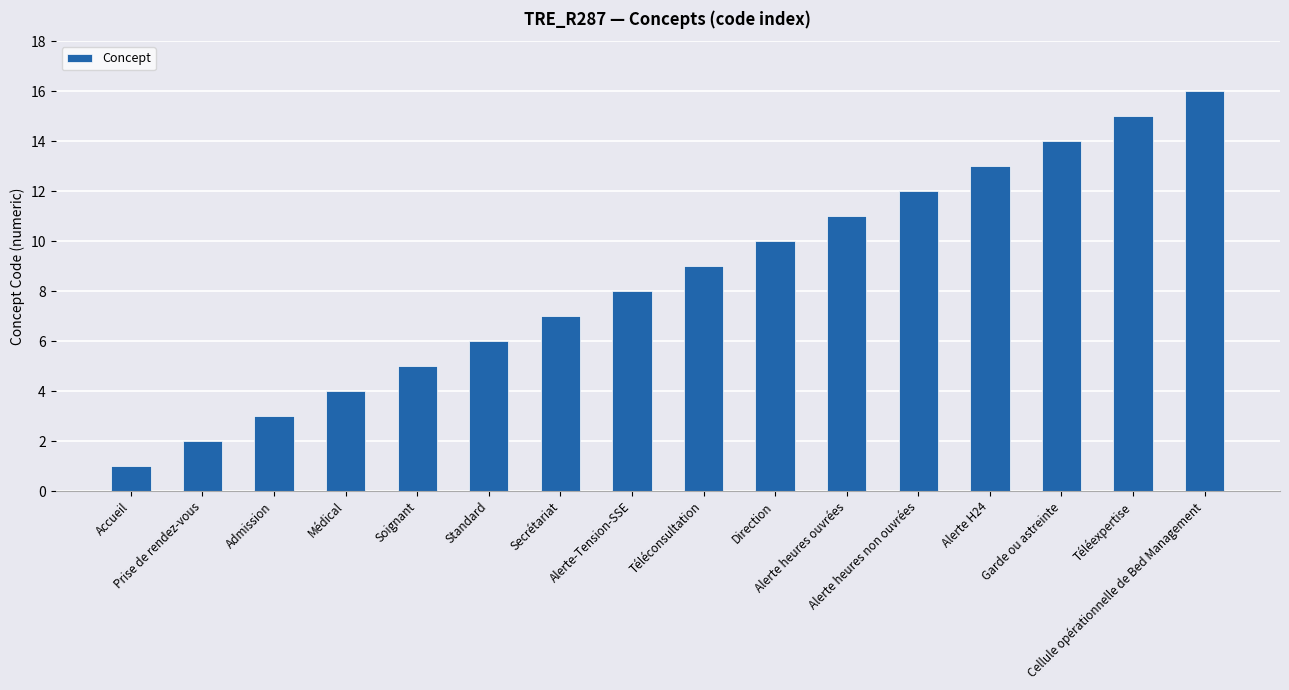

True or false: the data shows 3 at Alerte heures ouvrées.

False